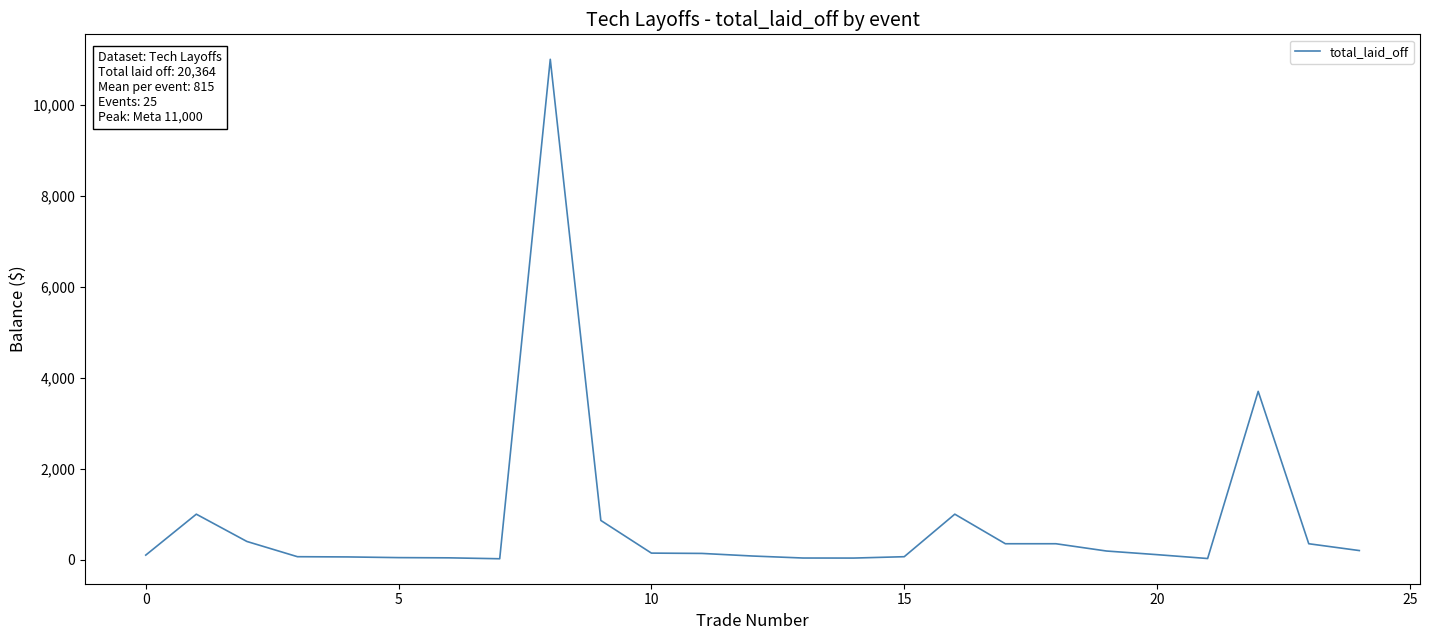

What is the greatest value displayed?

11000